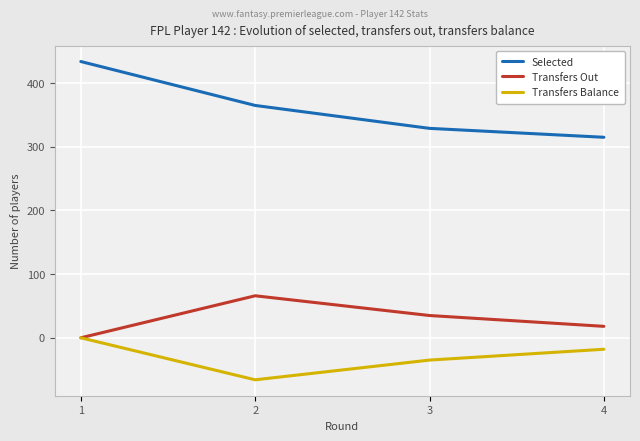

What is the approximate value of Selected at 1, to the nearest 10?

430